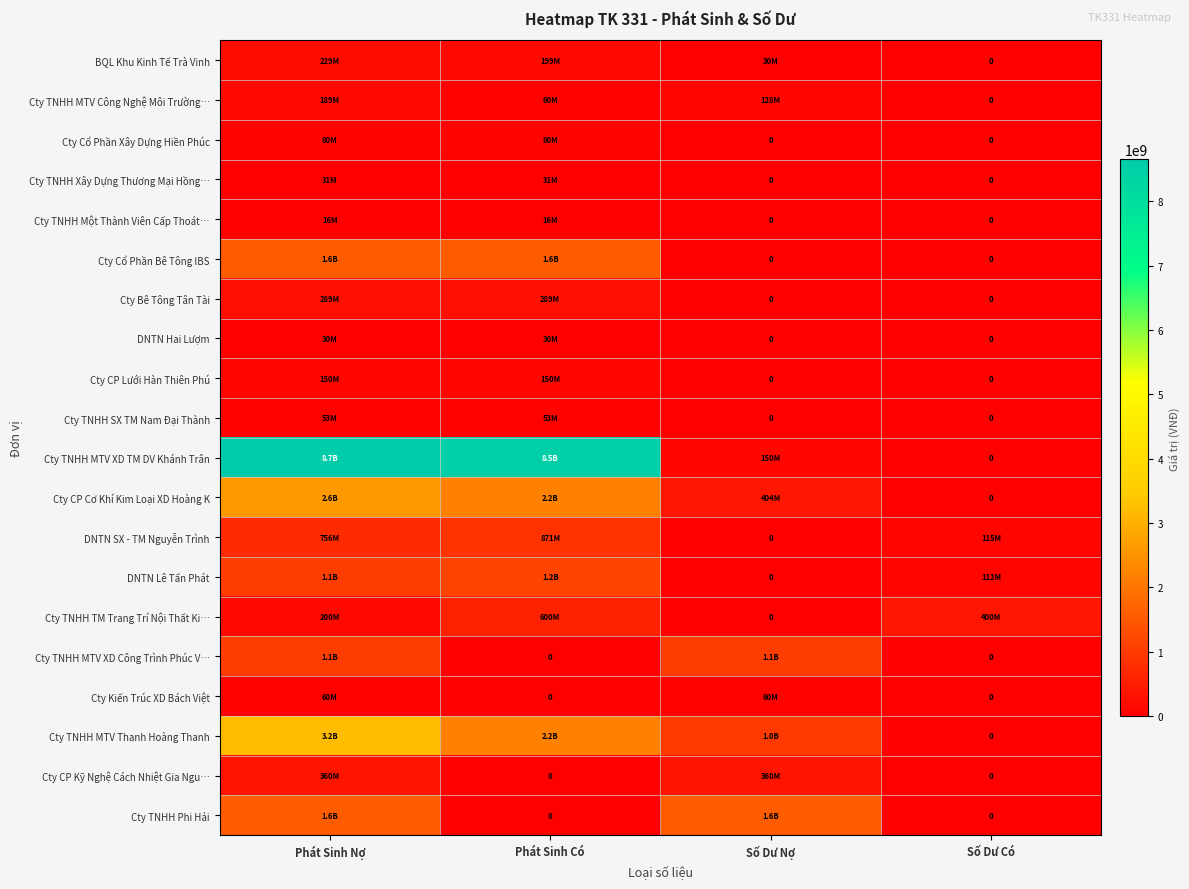

Where is Cty TNHH SX TM Nam Đại Thành nearest to the value 26530000?

Phát Sinh Nợ